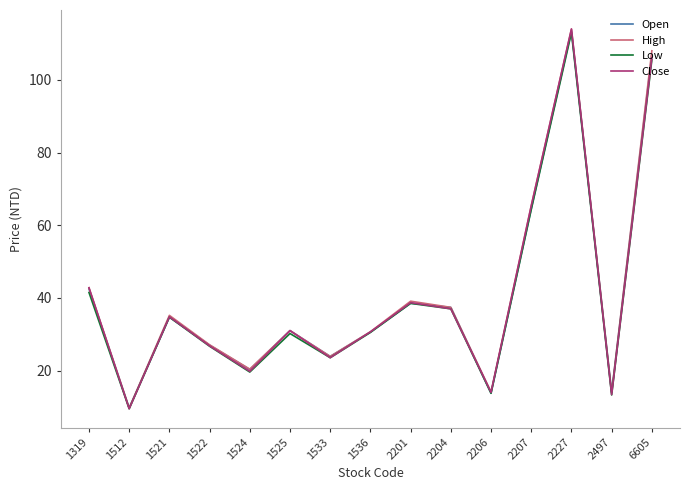

What is the minimum value for Low?

9.5